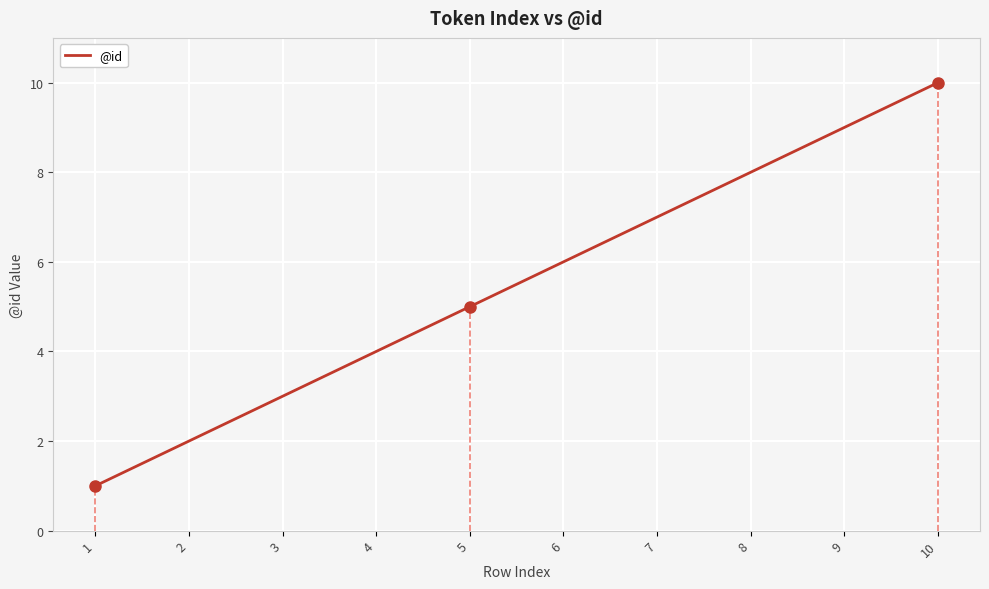

At which label does the data first exceed 6?

7